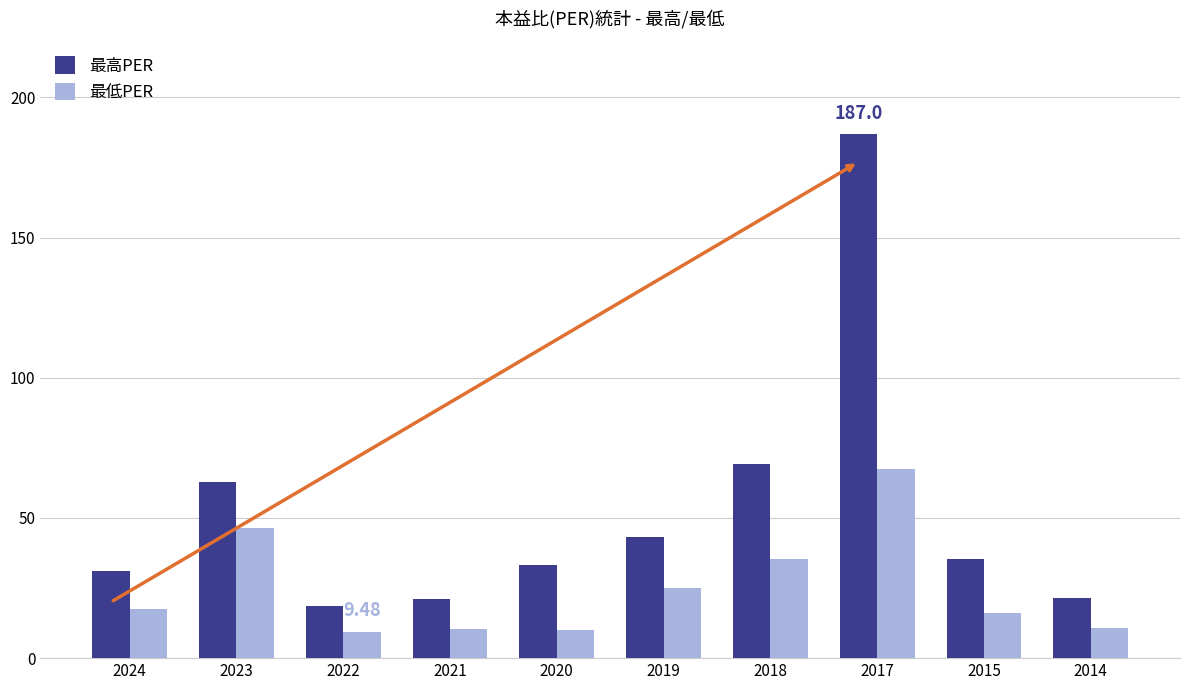

Between 2024 and 2019, which series saw the biggest shift?

最高PER